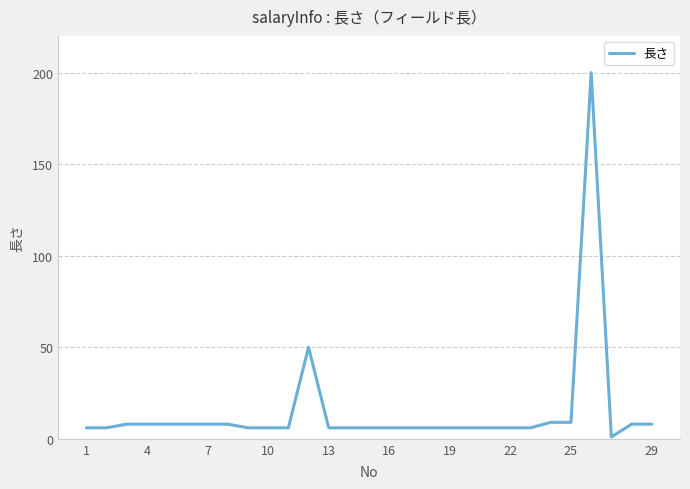

What is the difference between the maximum and minimum values?

199